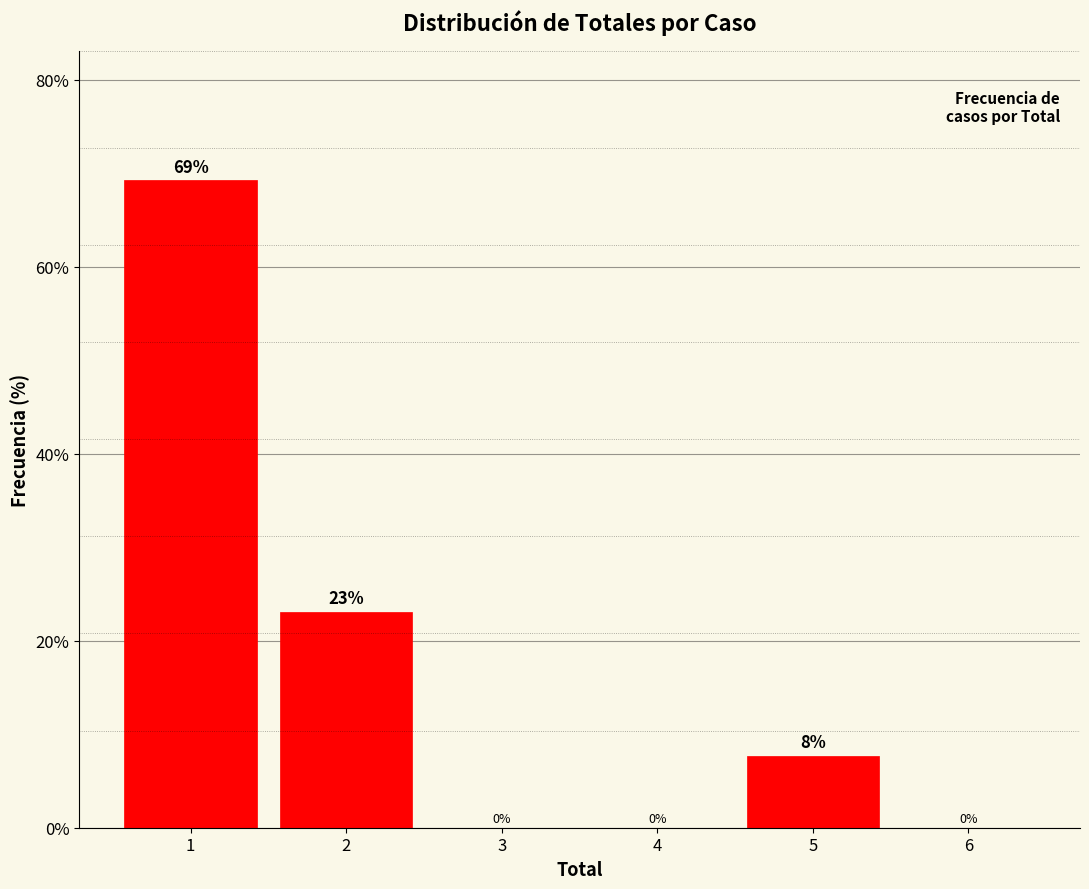

Over which range of the x-axis is the bar tallest?

0.5 to 1.5